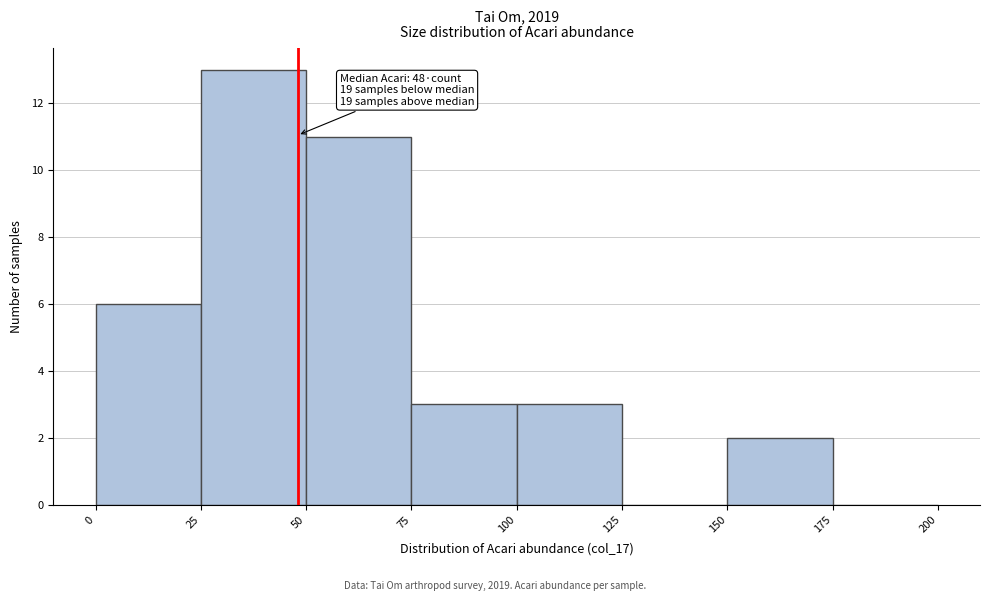

Over which range of the x-axis is the bar tallest?

25 to 50